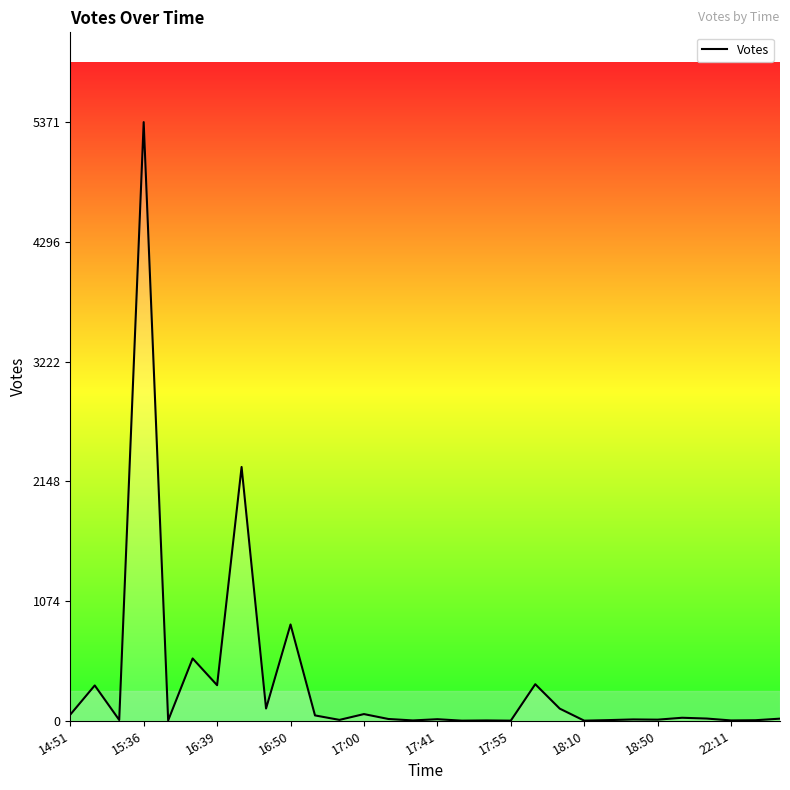

What is the difference between the maximum and minimum values?

5370